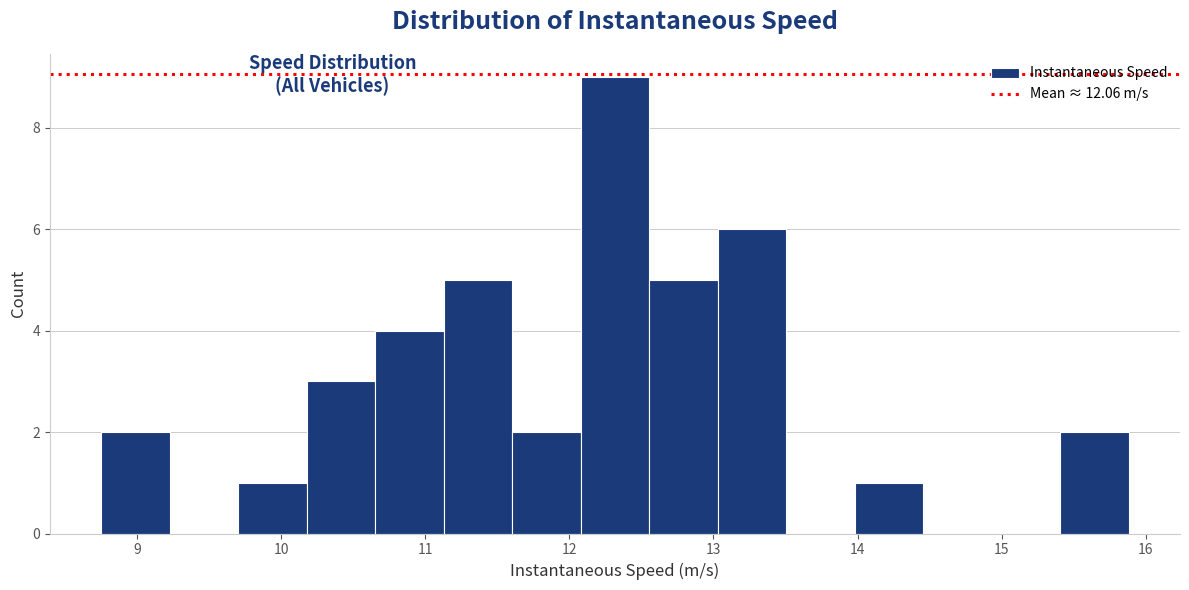

Over which range of the x-axis is the bar tallest?

12.1 to 12.6